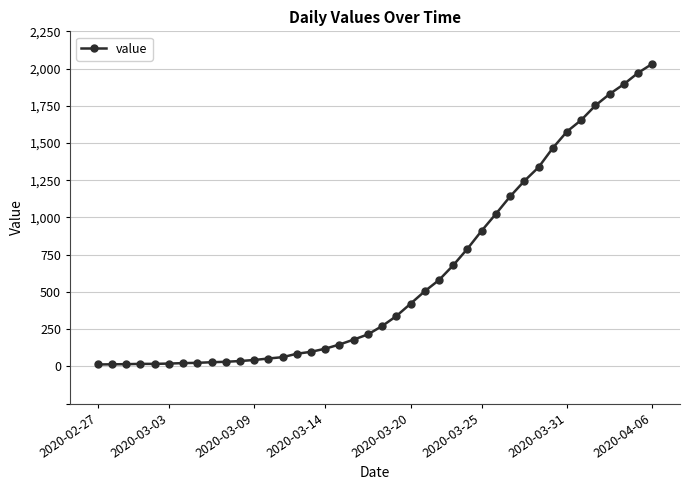

What is the difference between the maximum and minimum values?

2019